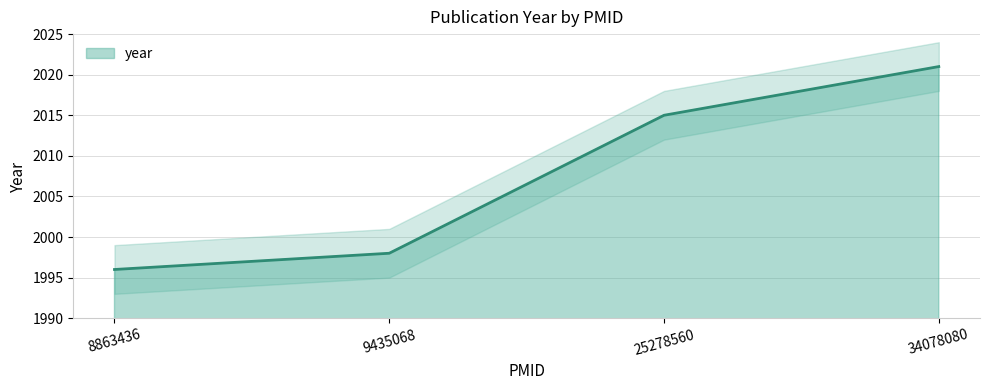

What is the value of the 1st point from the left?

1996